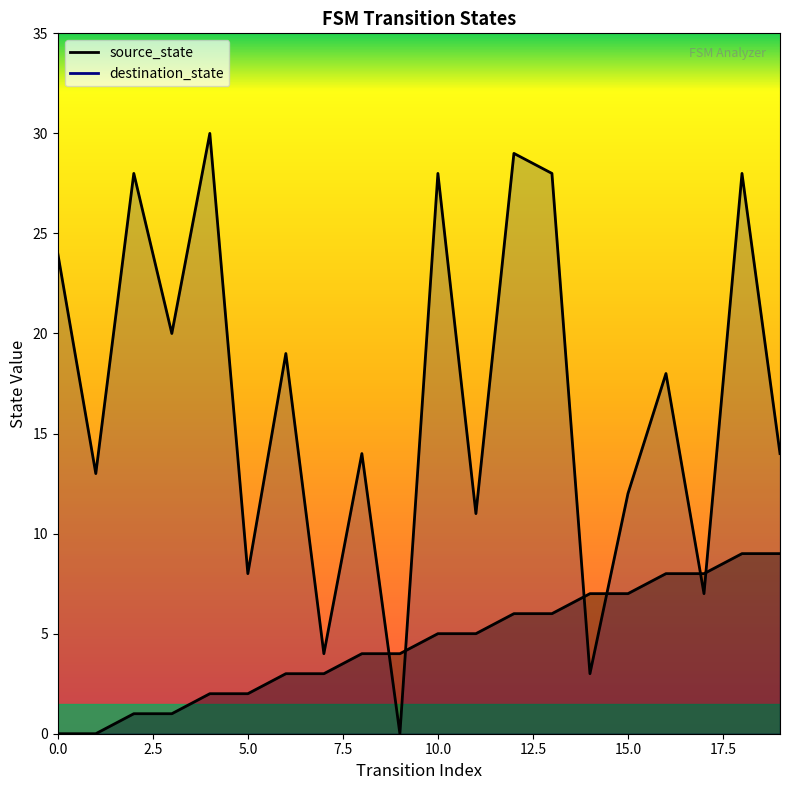

How many data points in destination_state are above 18?

9